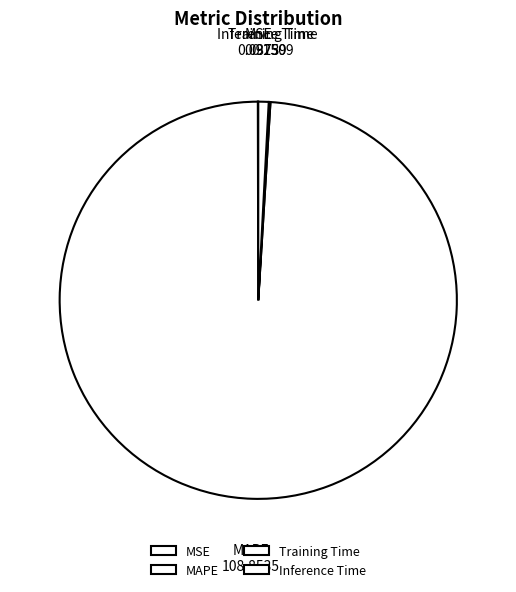

The Inference Time slice represents 8% of the pie. True or false?

False